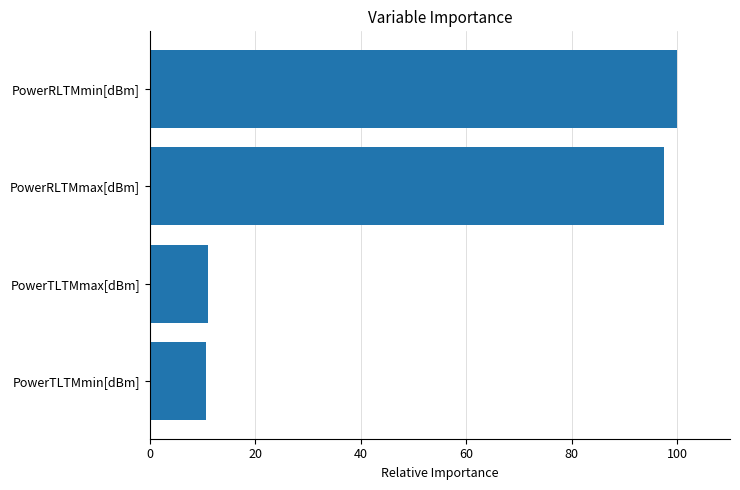

Reading bottom to top, transcribe all the data shown in this chart.

10.7	11.1	97.4	100.0